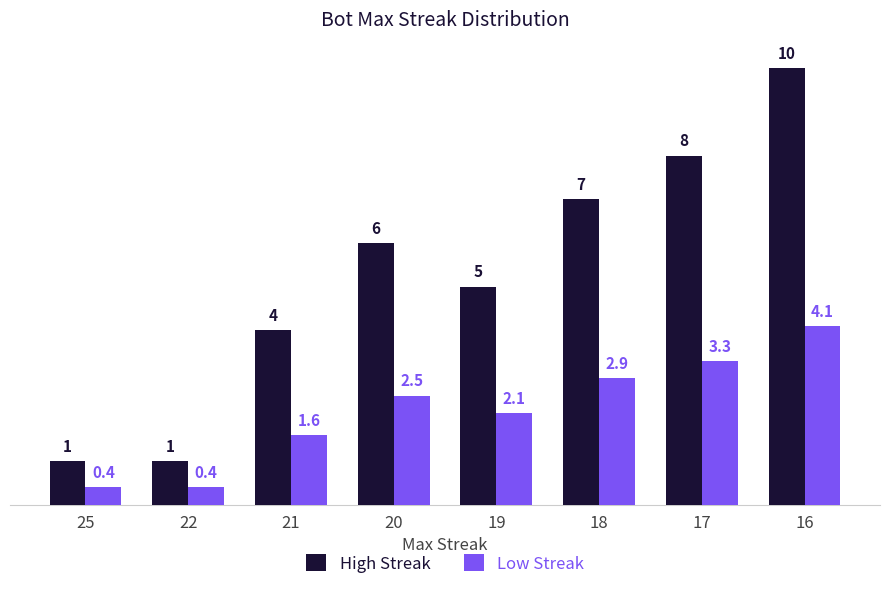

Rank the series by their maximum value, from lowest to highest.

Low Streak, High Streak